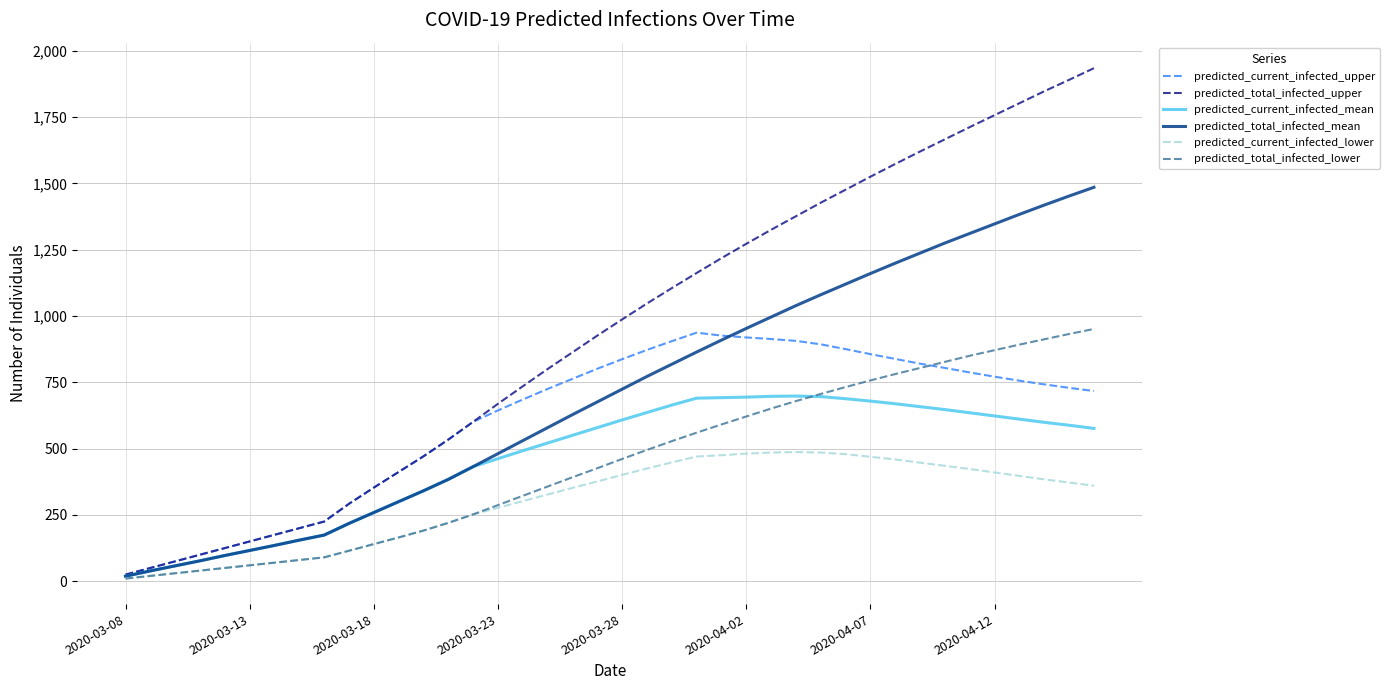

What is the highest value of the predicted_current_infected_upper series?

937